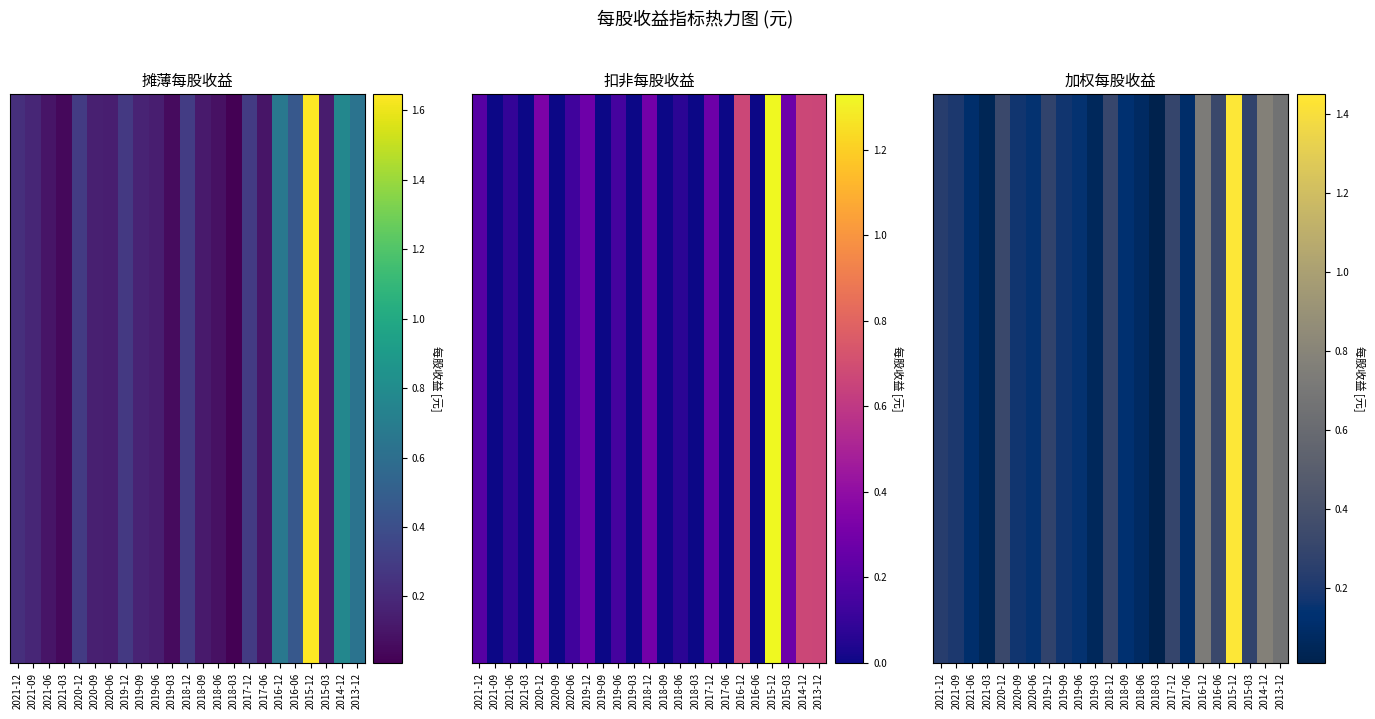

Reading left to right, extract all data points from this chart.

2021-12=0.2	2021-09=0.2	2021-06=0.1	2021-03=0.0	2020-12=0.3	2020-09=0.2	2020-06=0.1	2019-12=0.3	2019-09=0.2	2019-06=0.1	2019-03=0.1	2018-12=0.3	2018-09=0.1	2018-06=0.1	2018-03=0.0	2017-12=0.3	2017-06=0.1	2016-12=0.7	2016-06=0.3	2015-12=1.4	2015-03=0.3	2014-12=0.8	2013-12=0.7